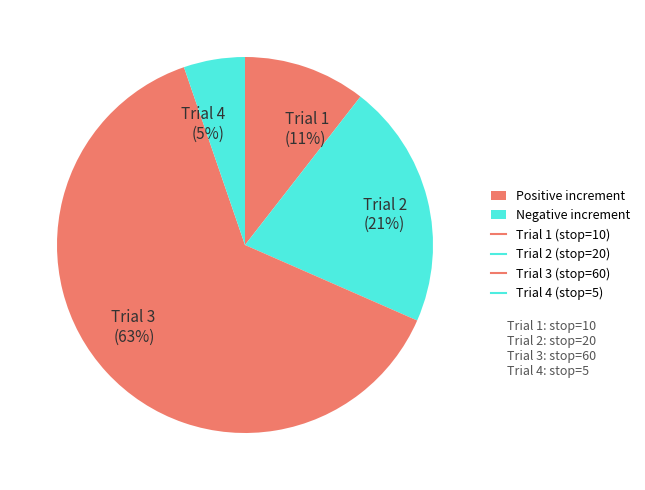

Is it true that Trial 2 (21%) is 8% of the pie?

False